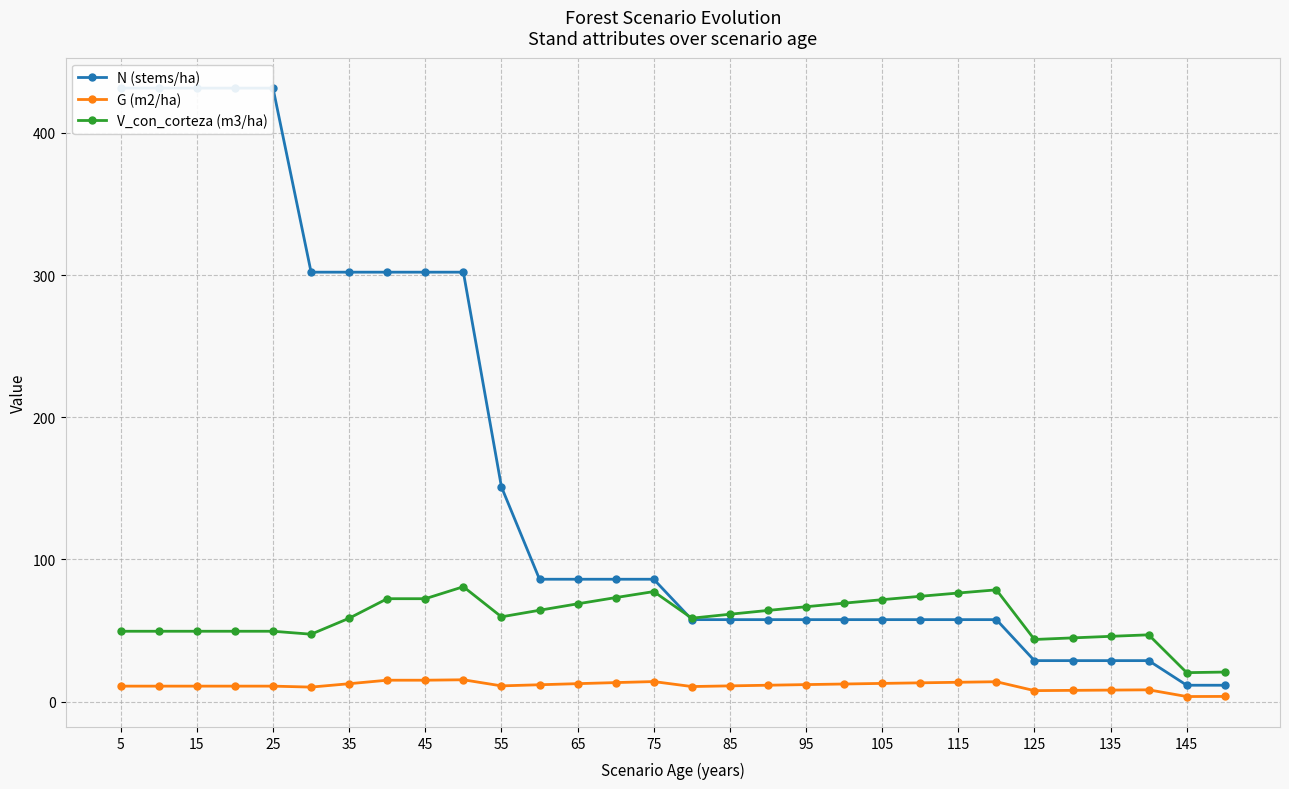

How many interior local peaks does the G (m2/ha) series have?

4